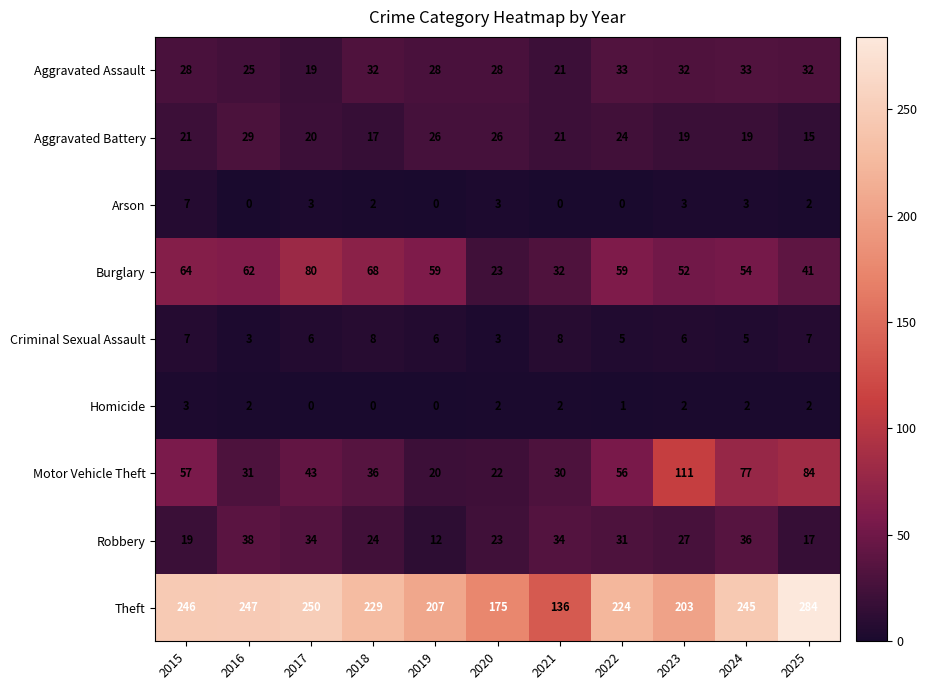

At how many categories does at least one series exceed 208?

7